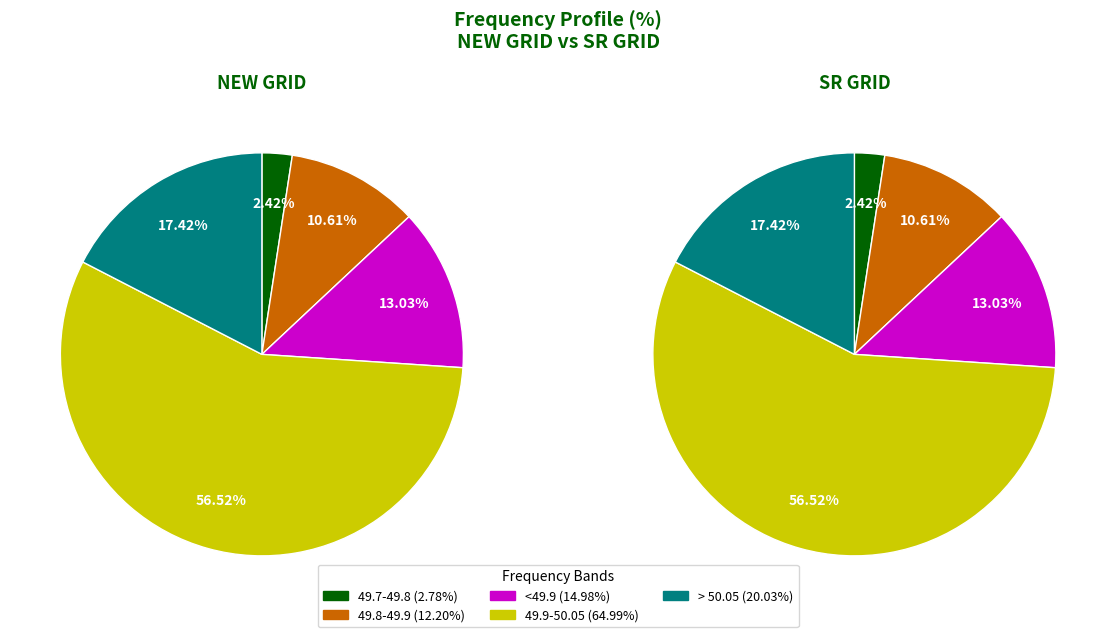

At 49.7-49.8, list the series in order from largest to smallest.

NEW GRID, SR GRID